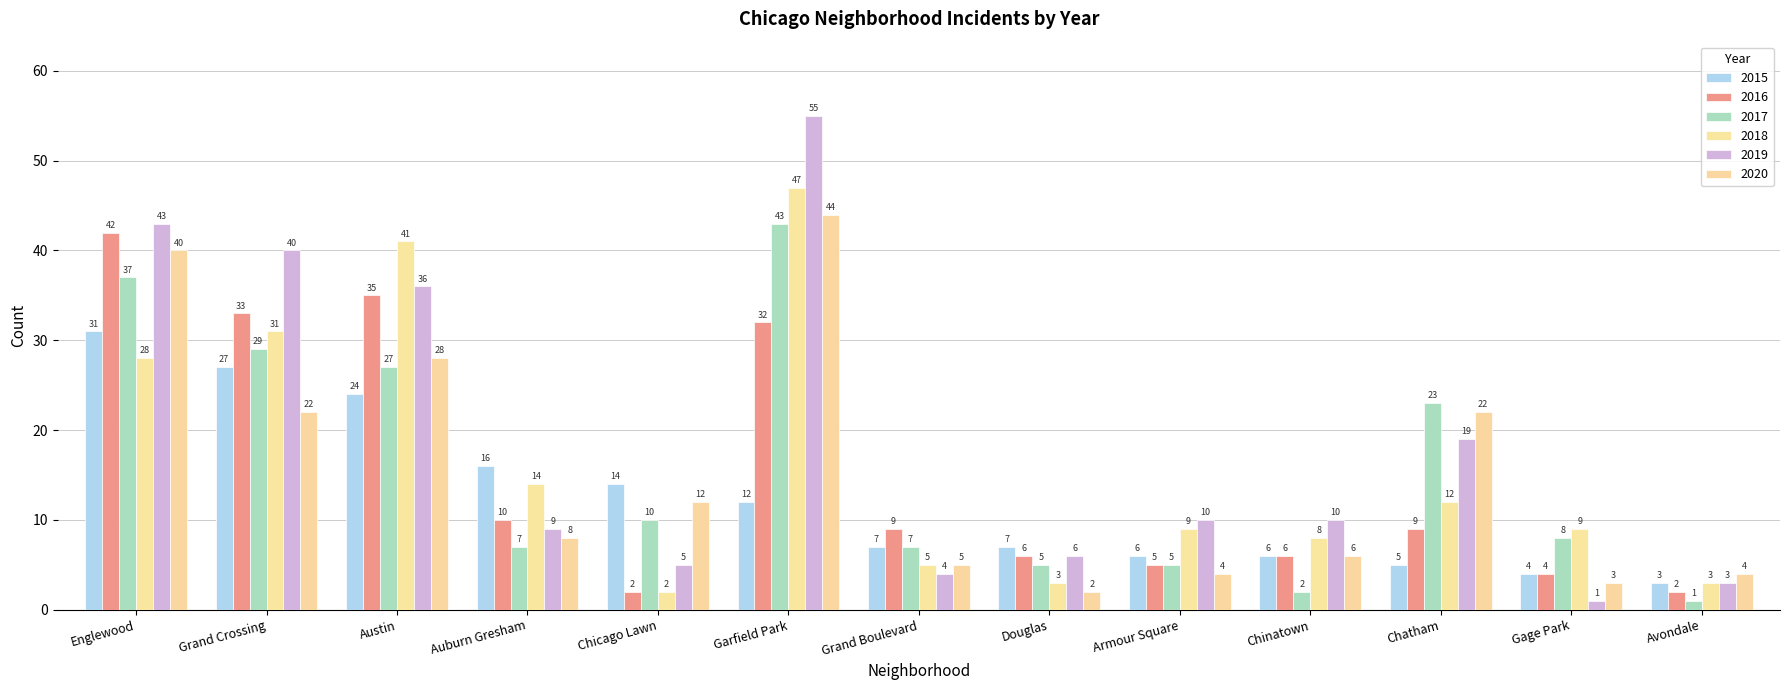

How many groups of bars are there?

13